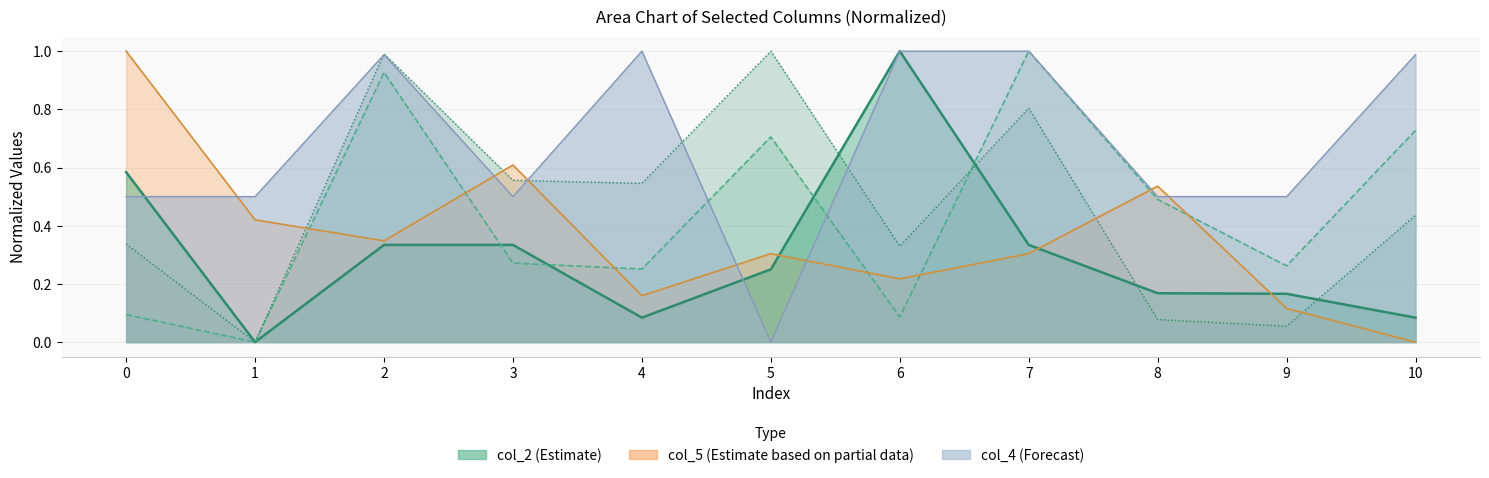

Which label corresponds to the largest value in the chart?

6